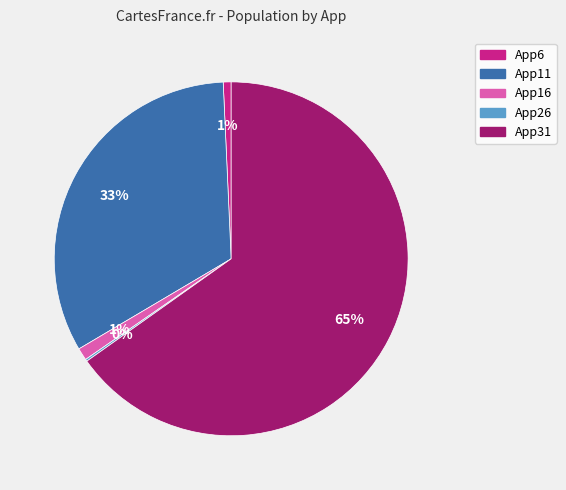

Which category has the biggest portion of the pie?

App31